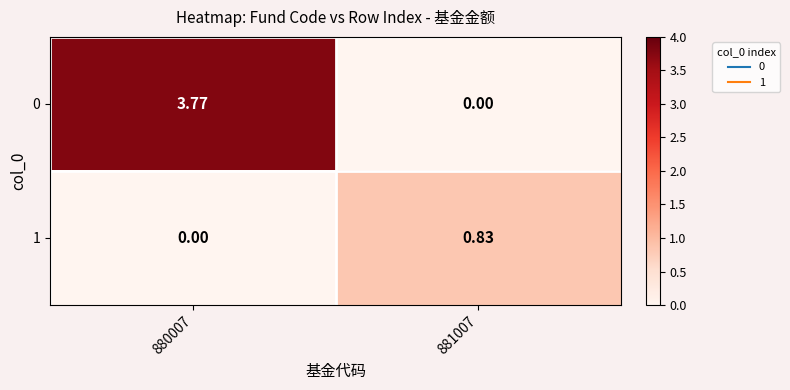

How many data points does each series have?

2